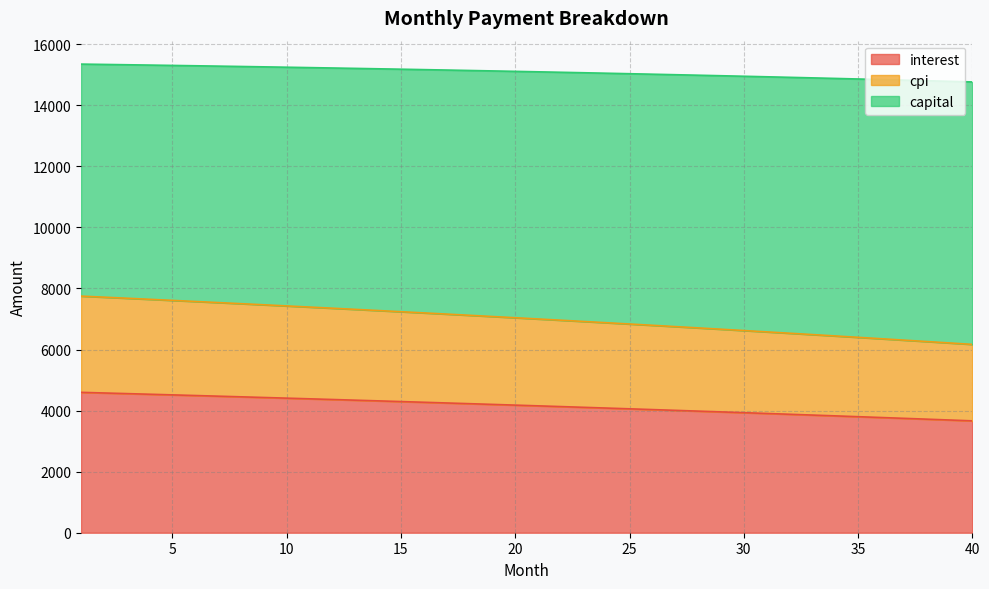

Does the chart have visible grid lines?

Yes